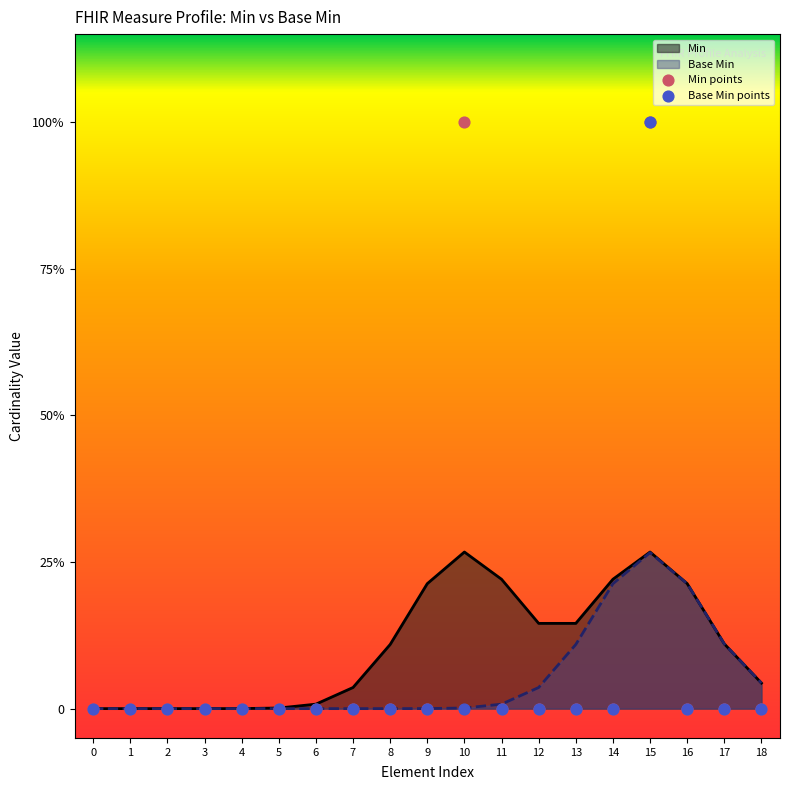

At which category is the sum across all series the highest?

15